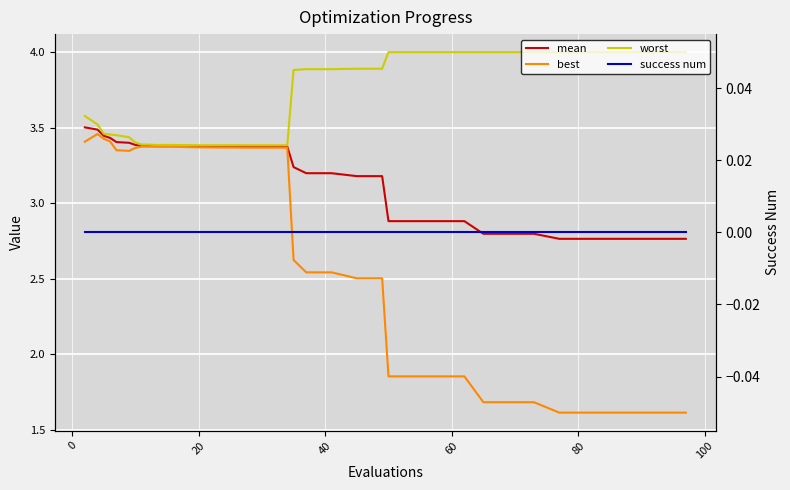

The worst series shows 2.3 at 10. True or false?

False